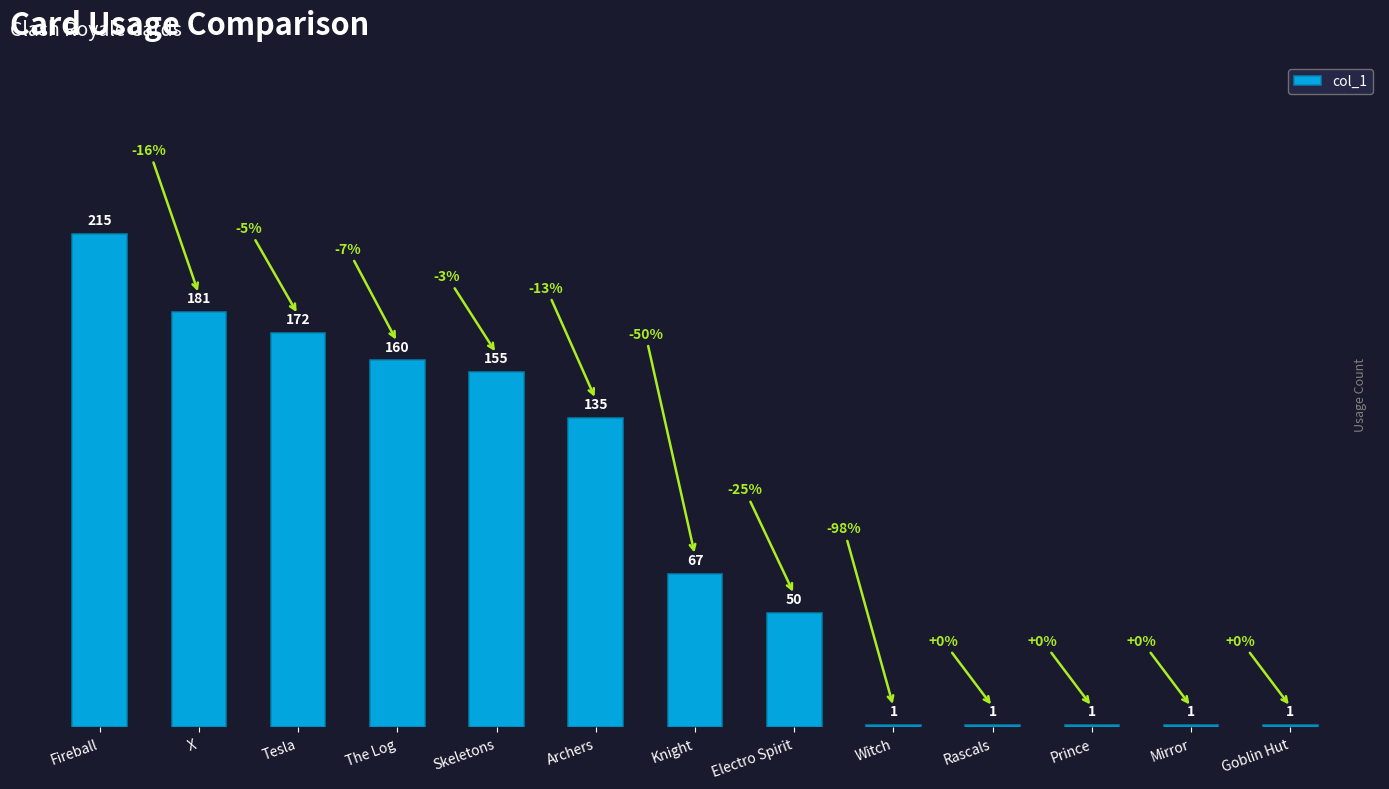

Are the bars grouped side by side (vs. stacked)?

No